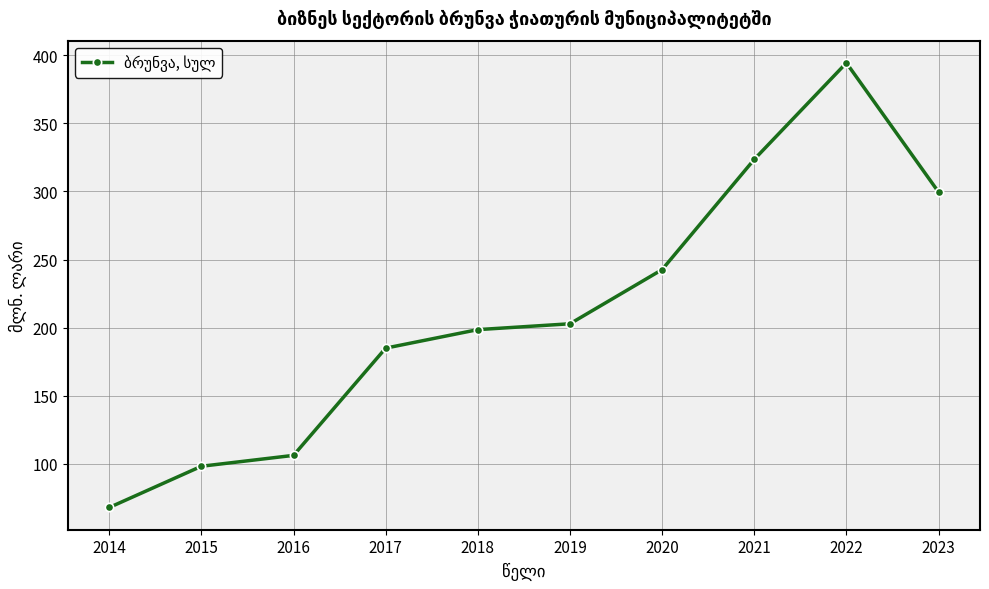

Is it true that the value at 2019 is 202.8?

True